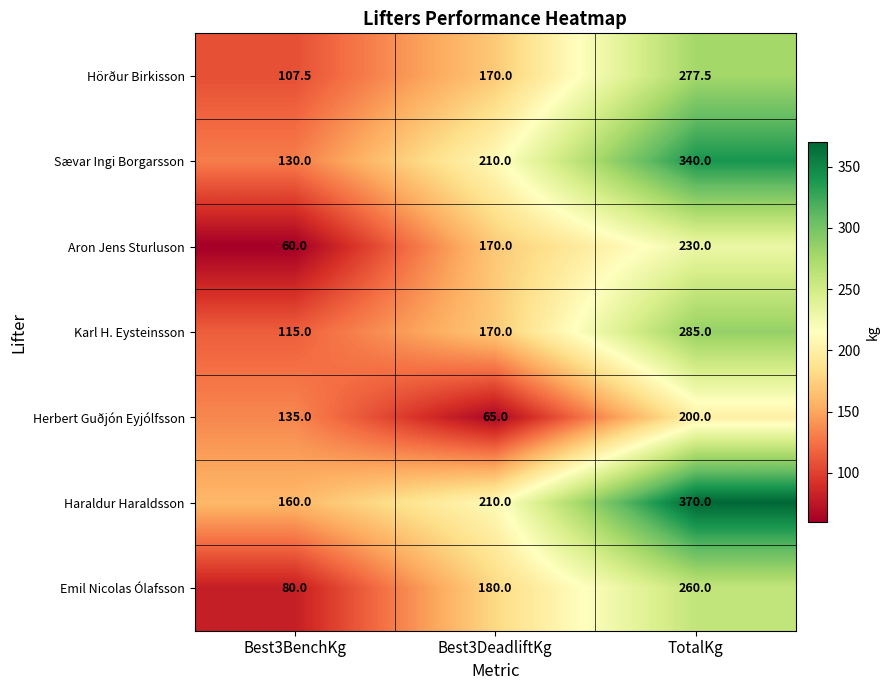

Rank the categories by Haraldur Haraldsson value from lowest to highest.

Best3BenchKg, Best3DeadliftKg, TotalKg